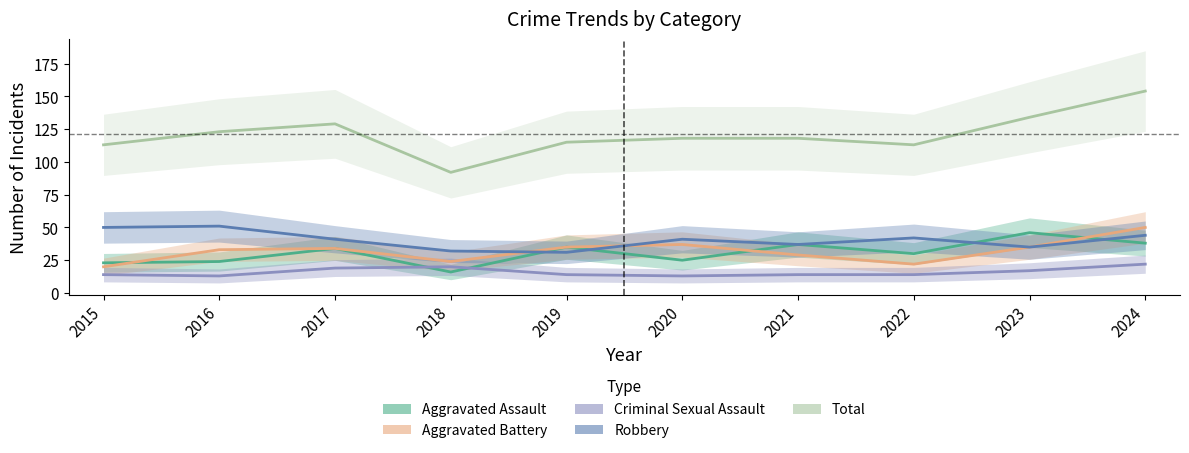

Is it true that Aggravated Battery equals 77 at 2024?

False